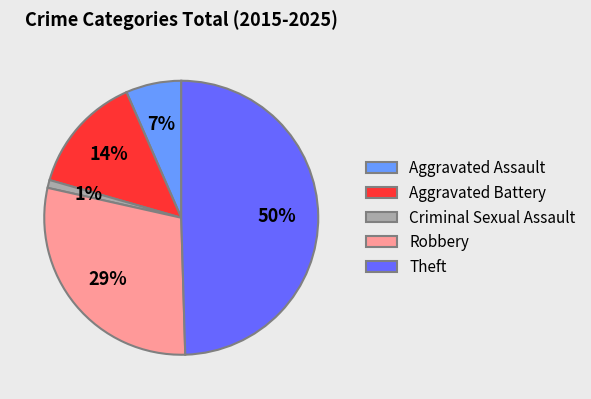

Does Aggravated Assault account for over 50% of the chart?

No